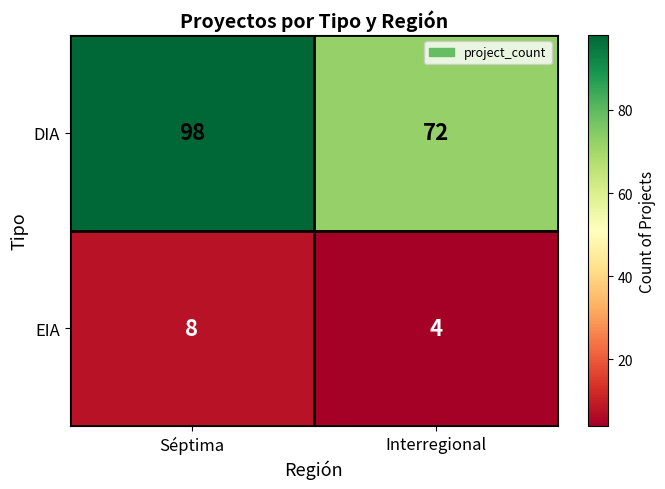

True or false: EIA has a value of 4 at Interregional.

True